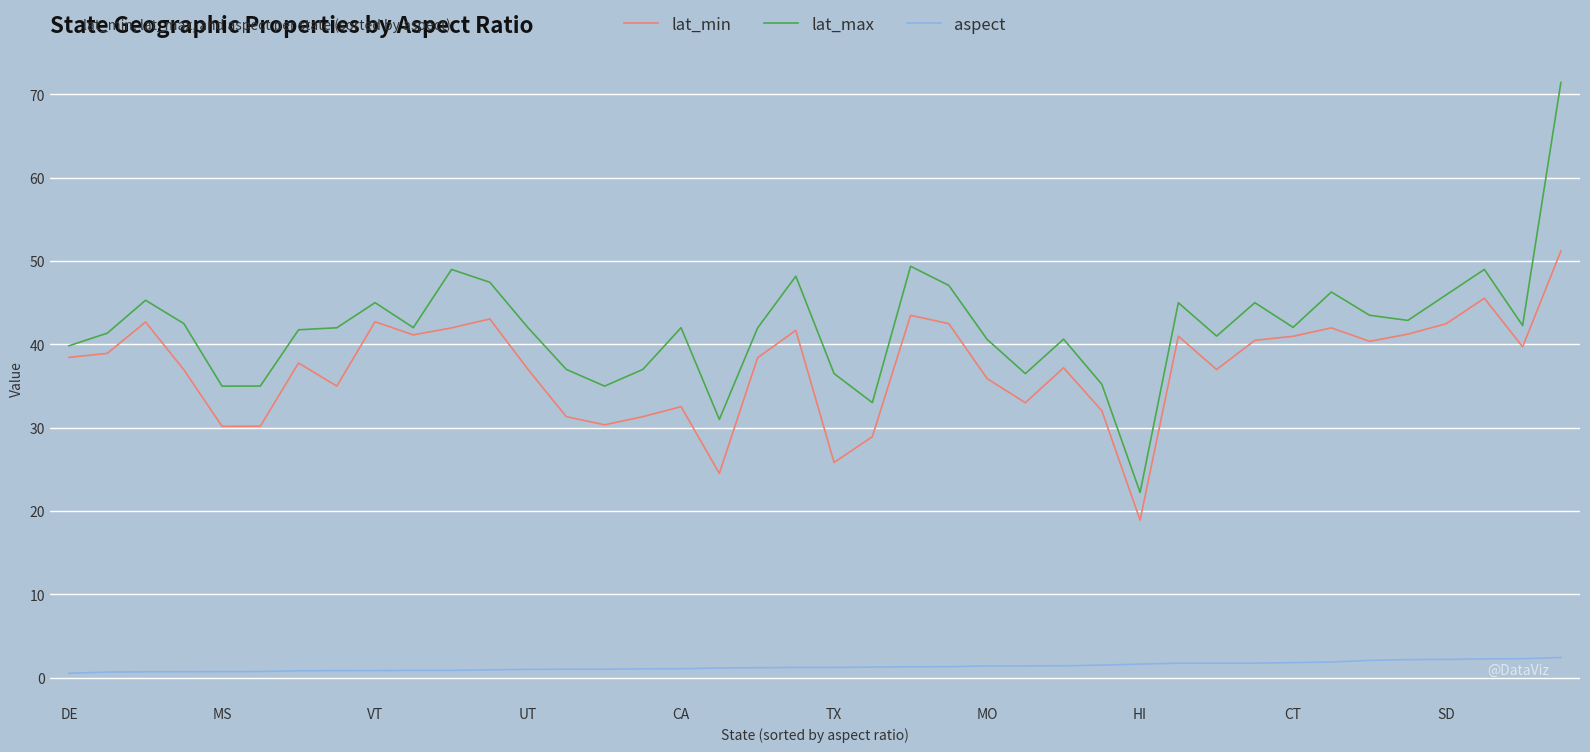

What is the lowest value of the lat_min series?

18.9